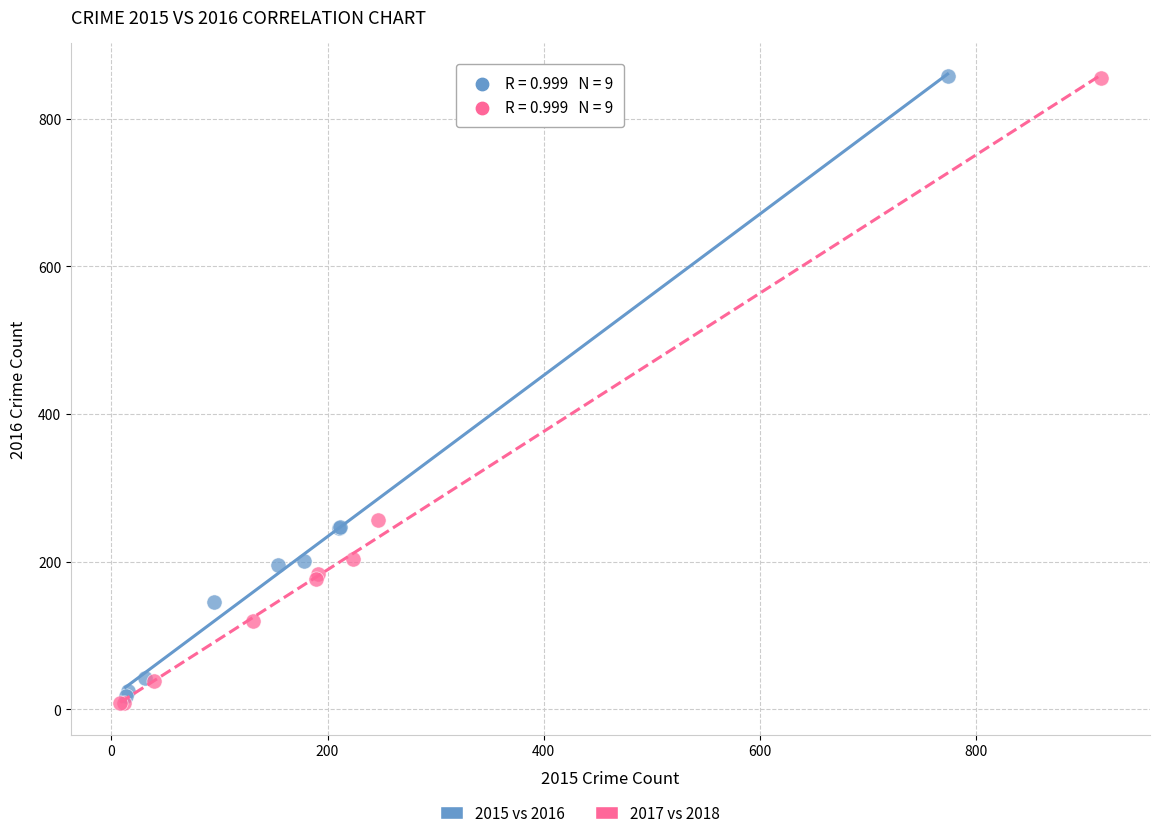

Which series has the largest Y range (max minus min)?

2017 vs 2018